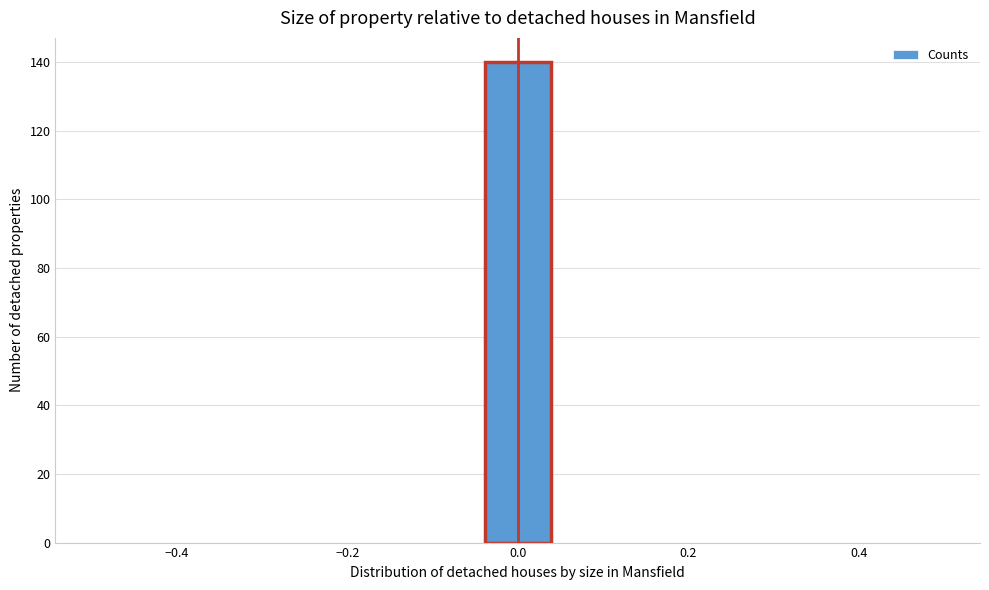

What is the height of the bar covering -0.04 to 0.04 on the x-axis? Neither the bar edges nor the heights are printed on the chart, so give them approximately, as read against the axes.

140